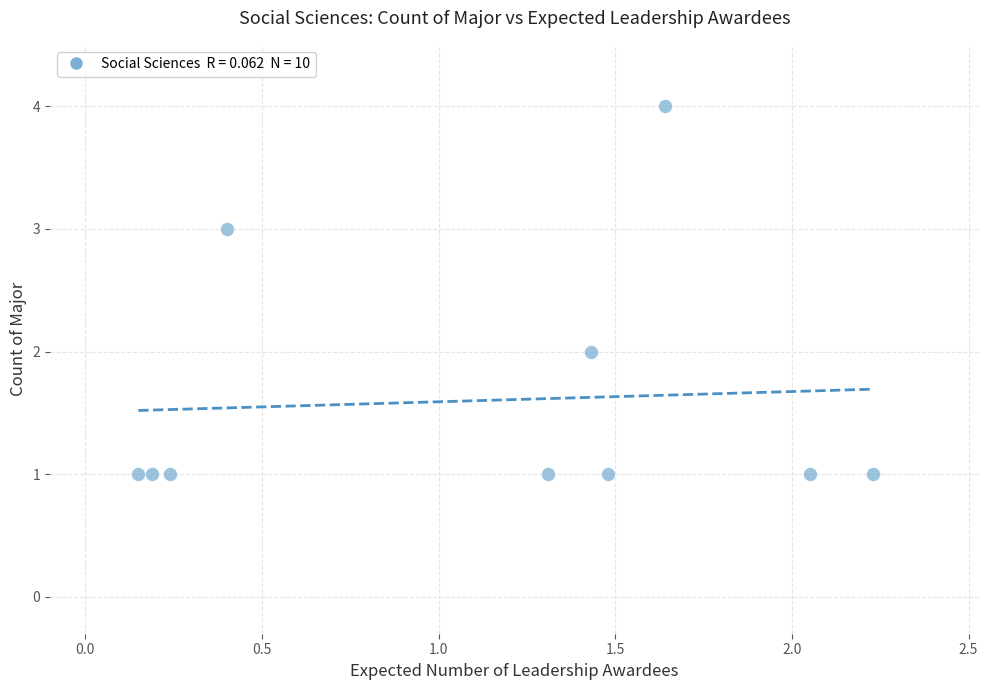

What is the range of Y values (max minus min)?

3